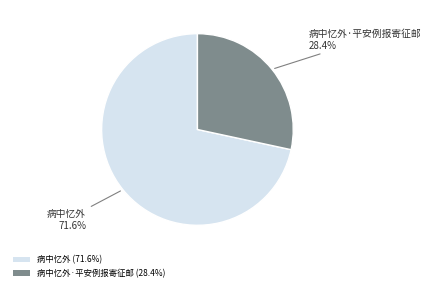

Count the number of slices in the pie.

2